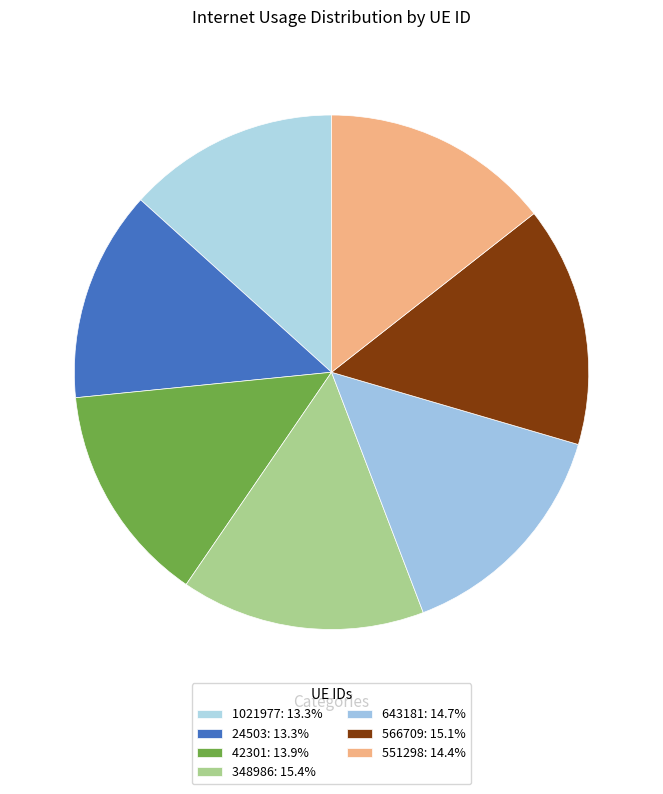

Count the number of slices in the pie.

7